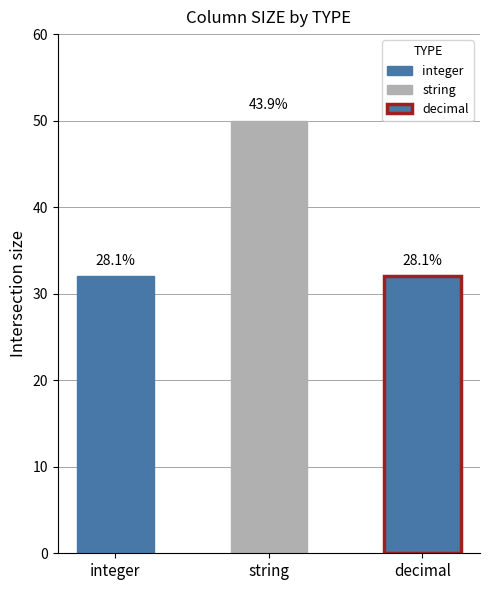

What is the difference between the maximum and minimum values?

18